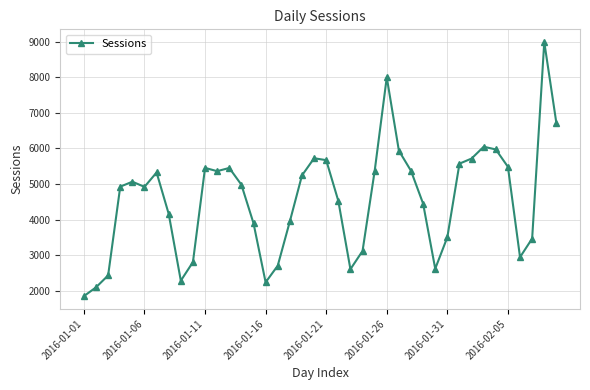

What is the value of the 21st point from the left?

5671